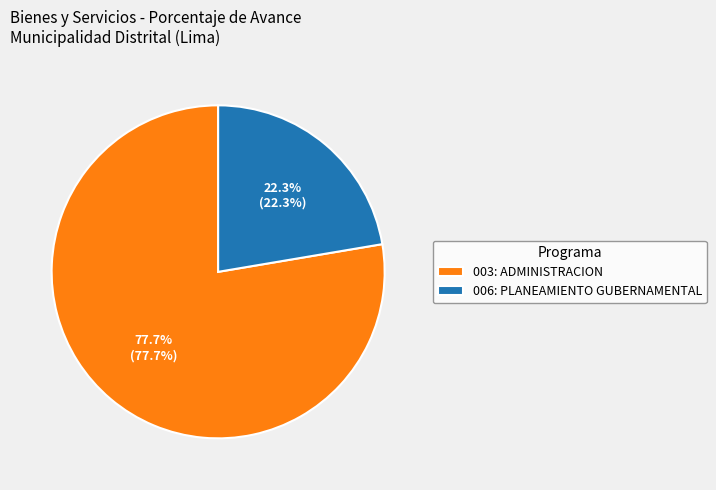

To the nearest percent, what is the combined percentage of 006: PLANEAMIENTO GUBERNAMENTAL and 003: ADMINISTRACION?

100%